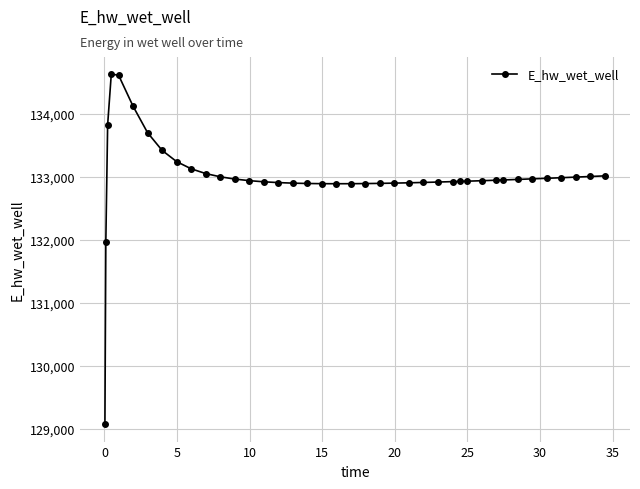

True or false: there are more than 0 points higher than both neighbors.

True